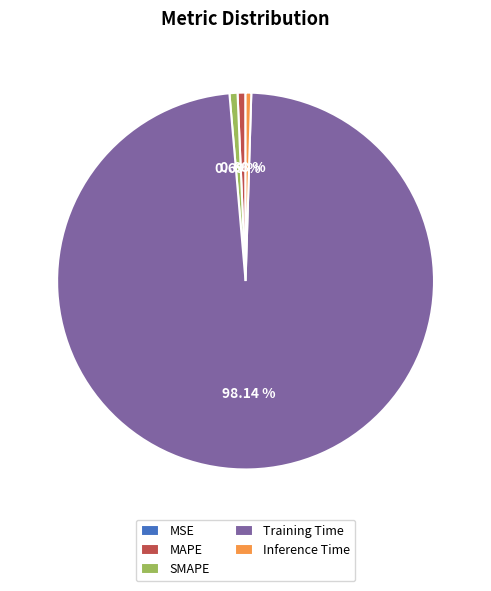

Which category has the biggest portion of the pie?

Training Time